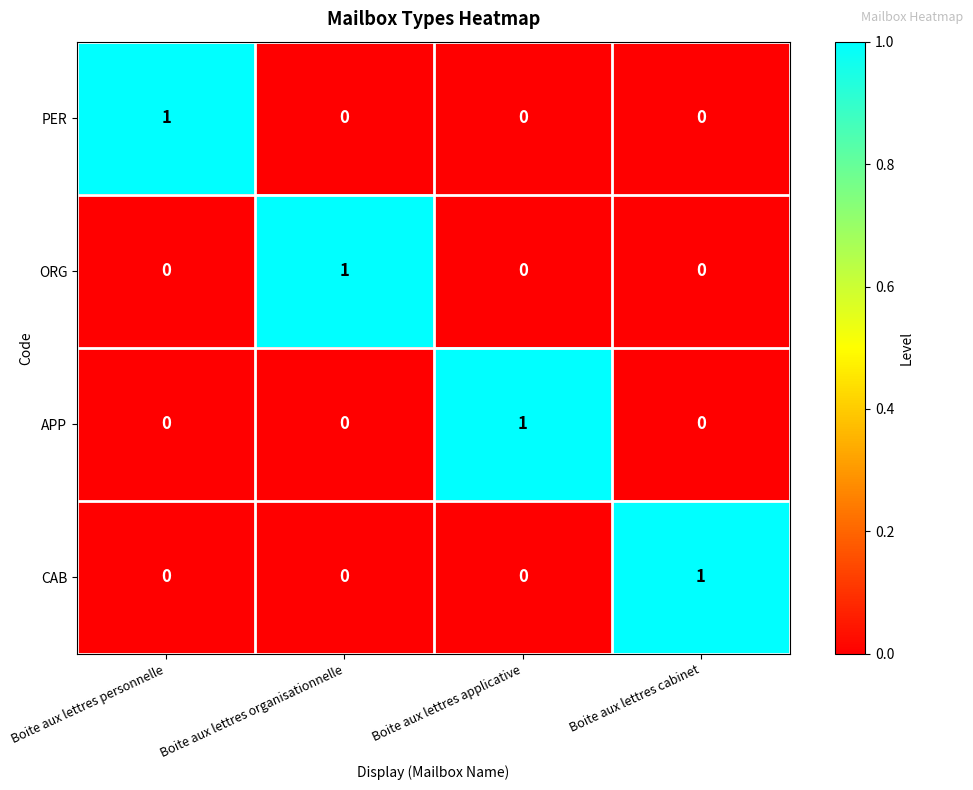

The APP series shows -1 at Boite aux lettres organisationnelle. True or false?

False